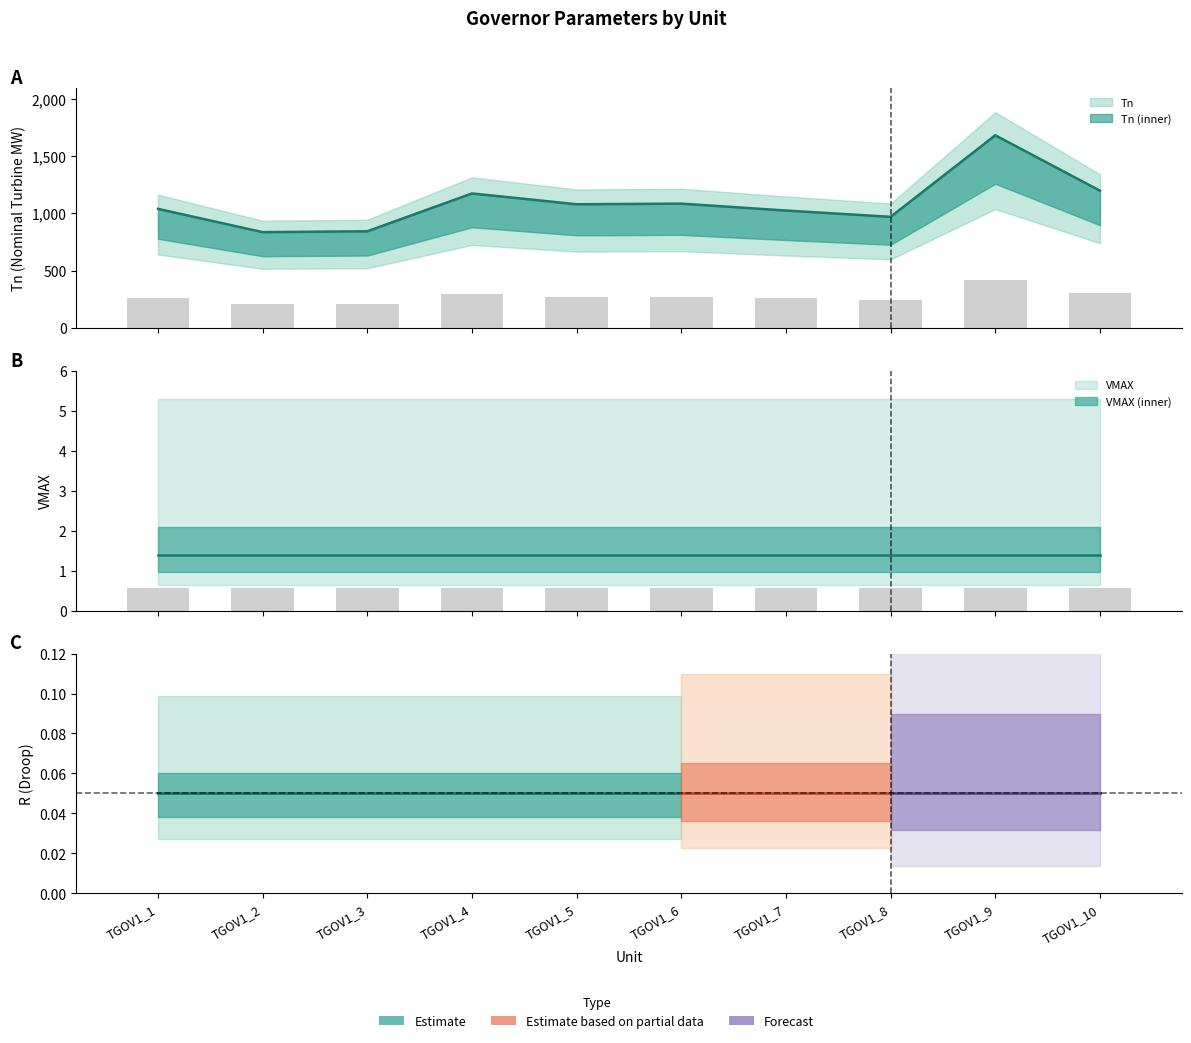

Reading left to right, transcribe all the data shown in this chart.

Tn: 1040.0	836.0	843.7	1174.8	1080.2	1085.7	1025.2	970.2	1684.1	1199.0
VMAX: 1.4	1.4	1.4	1.4	1.4	1.4	1.4	1.4	1.4	1.4
R: 0.1	0.1	0.1	0.1	0.1	0.1	0.1	0.1	0.1	0.1